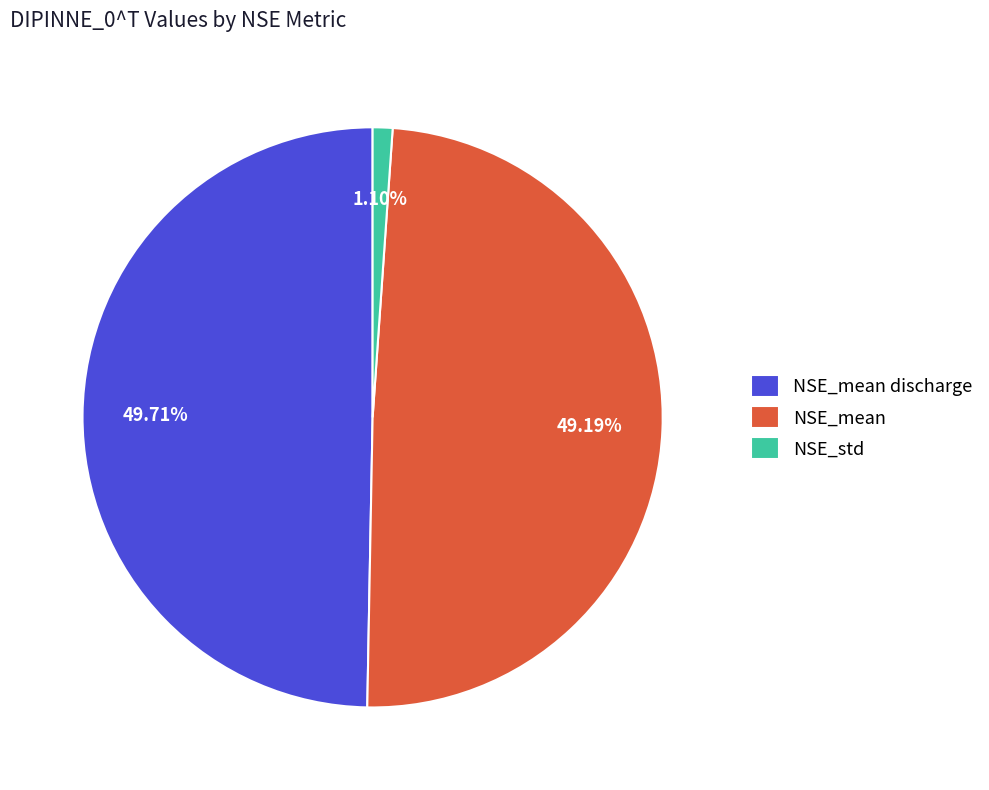

Is NSE_std the majority of the pie?

No